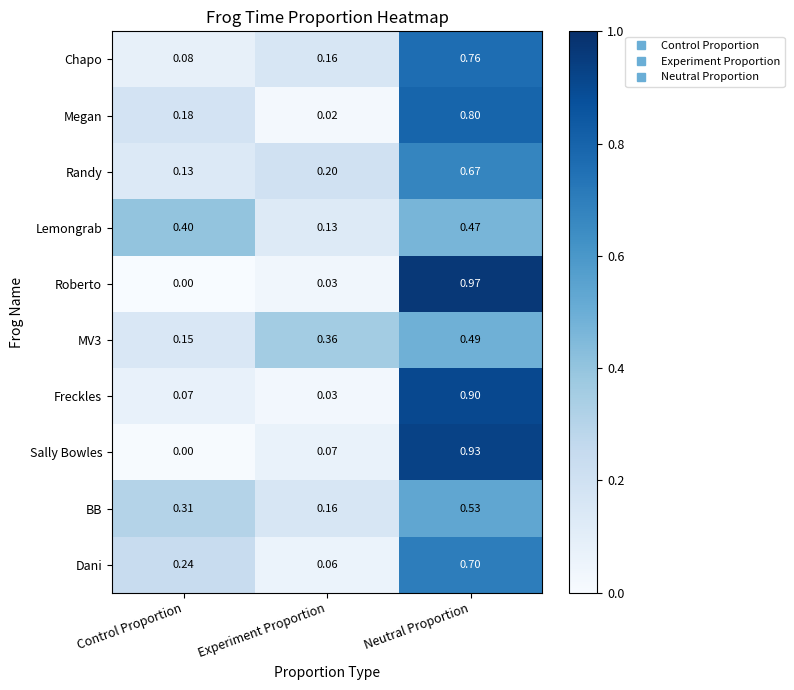

At how many categories does at least one series exceed 0?

3